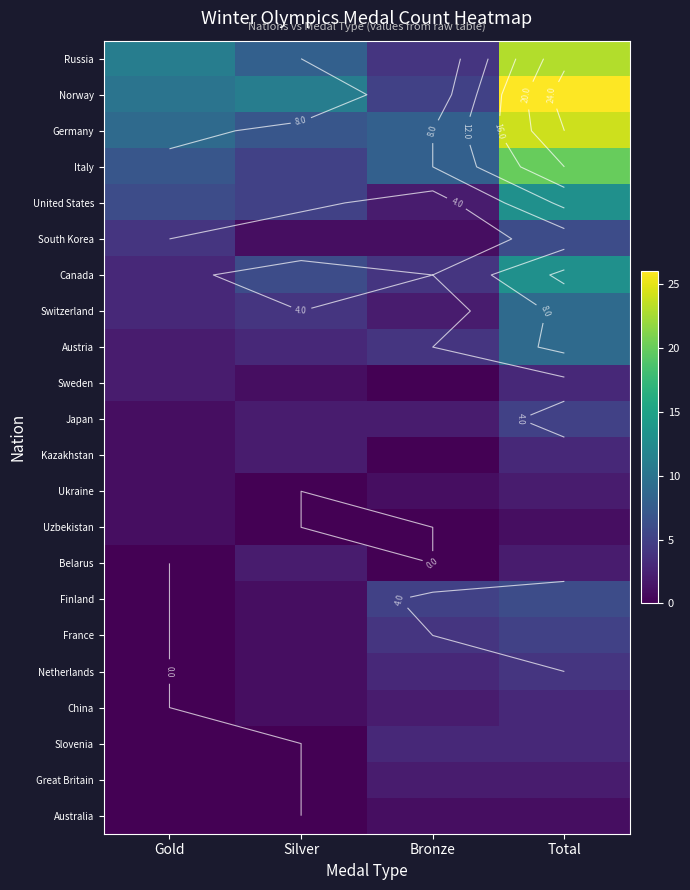

Where is Germany nearest to the value 15?

Gold